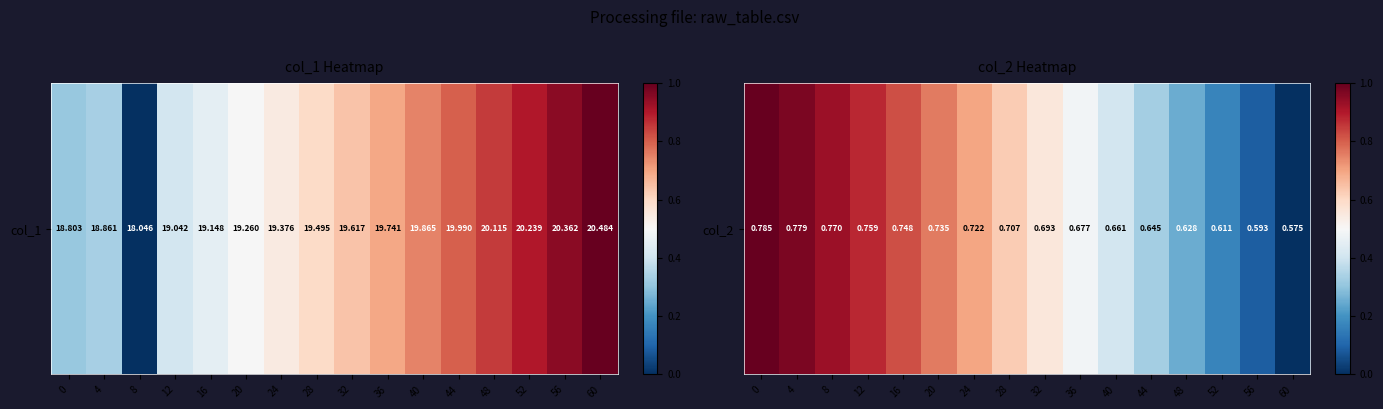

What is the average value?

0.6